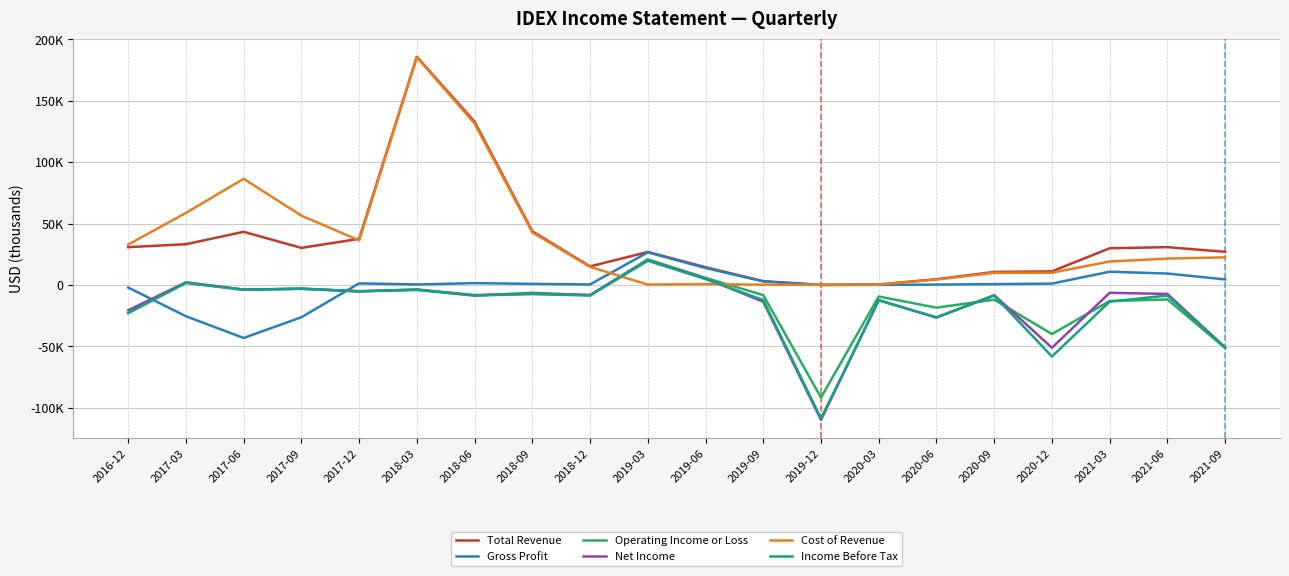

Does the chart display data point markers on the line(s)?

No